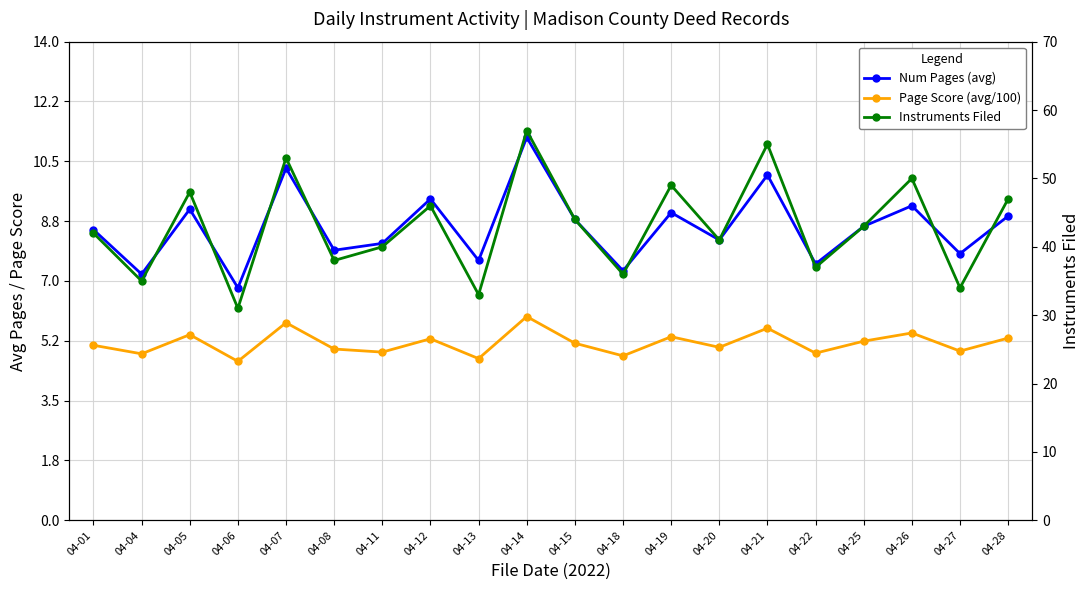

What is the difference between the maximum and second lowest values in the Num Pages (avg) series?

4.0